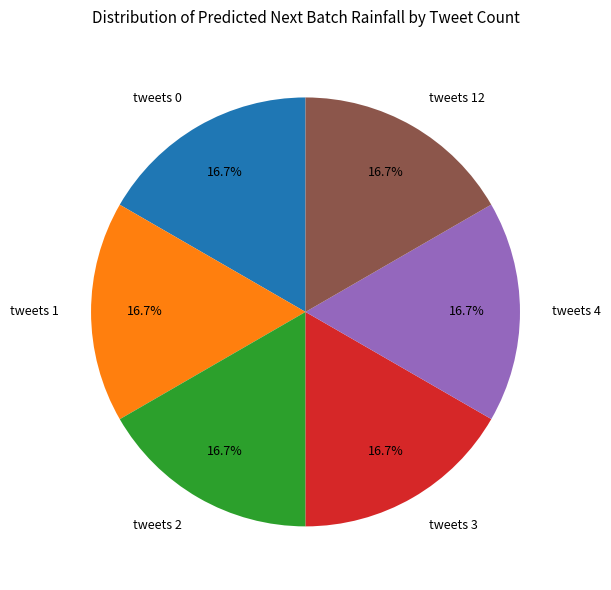

Is the sum of tweets 0 and tweets 3 greater than half?

No